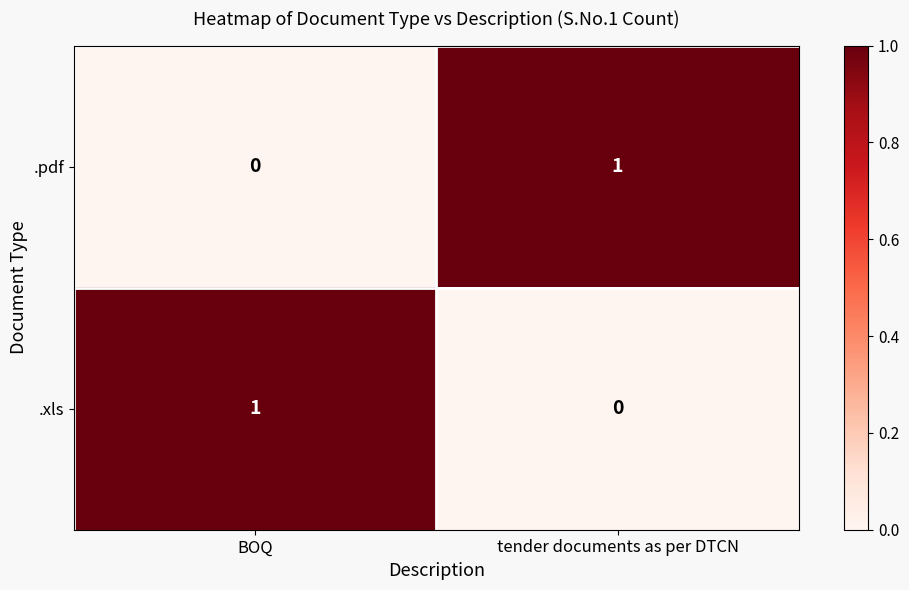

Which category has the lowest value in the .xls series?

tender documents as per DTCN